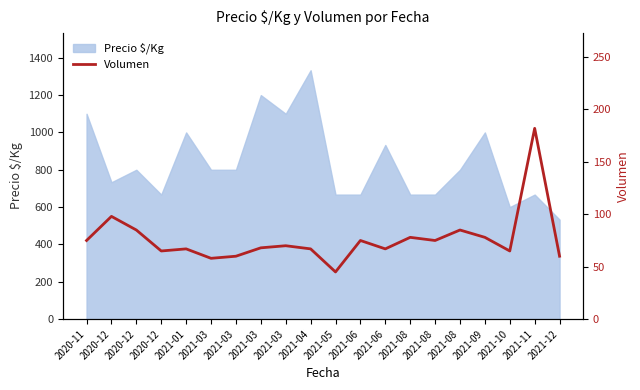

The value at 2021-10 is 65. True or false?

True